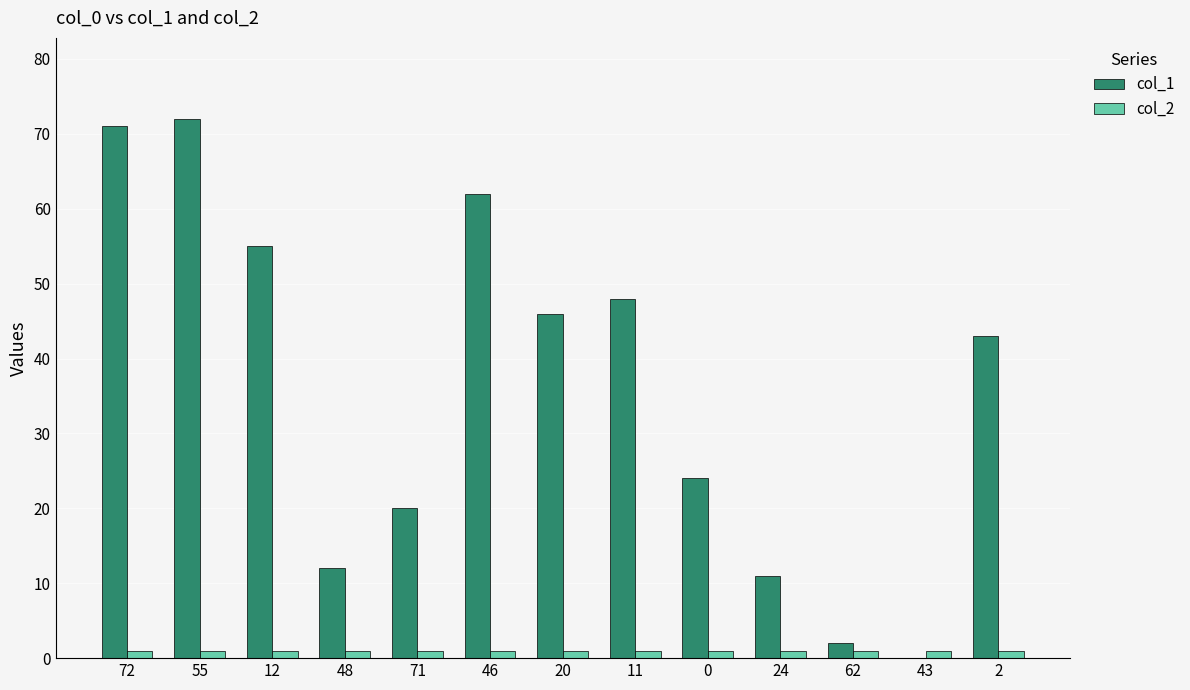

Reading left to right, what are all the values shown in this chart?

col_1: 71	72	55	12	20	62	46	48	24	11	2	0	43
col_2: 1	1	1	1	1	1	1	1	1	1	1	1	1